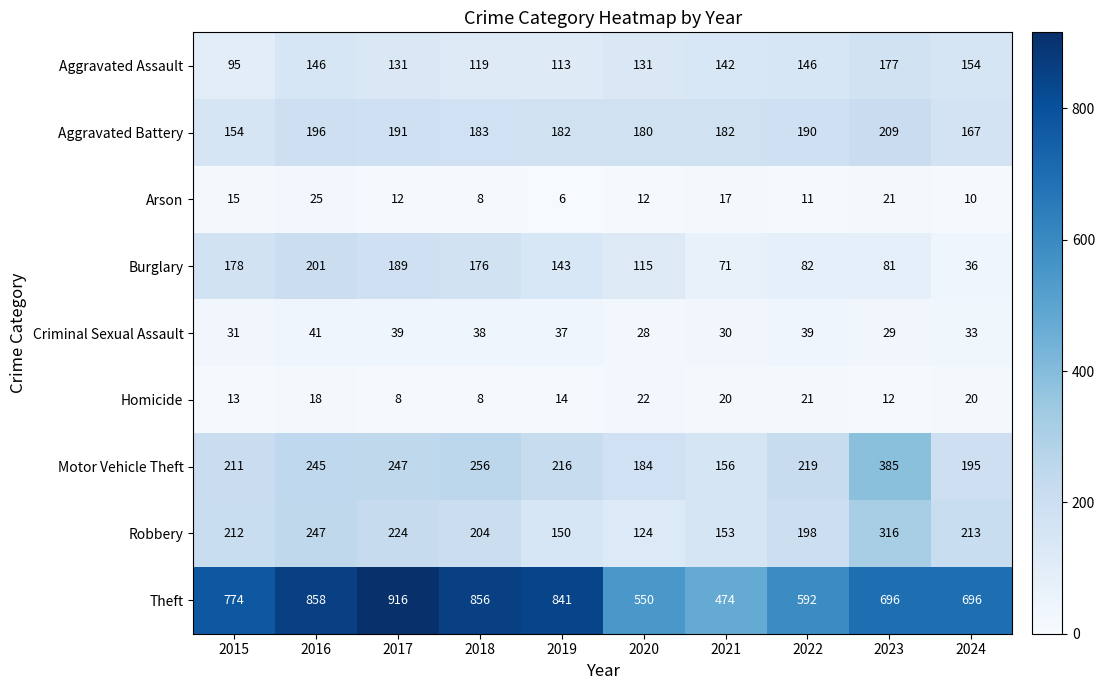

How many data points does each series have?

10